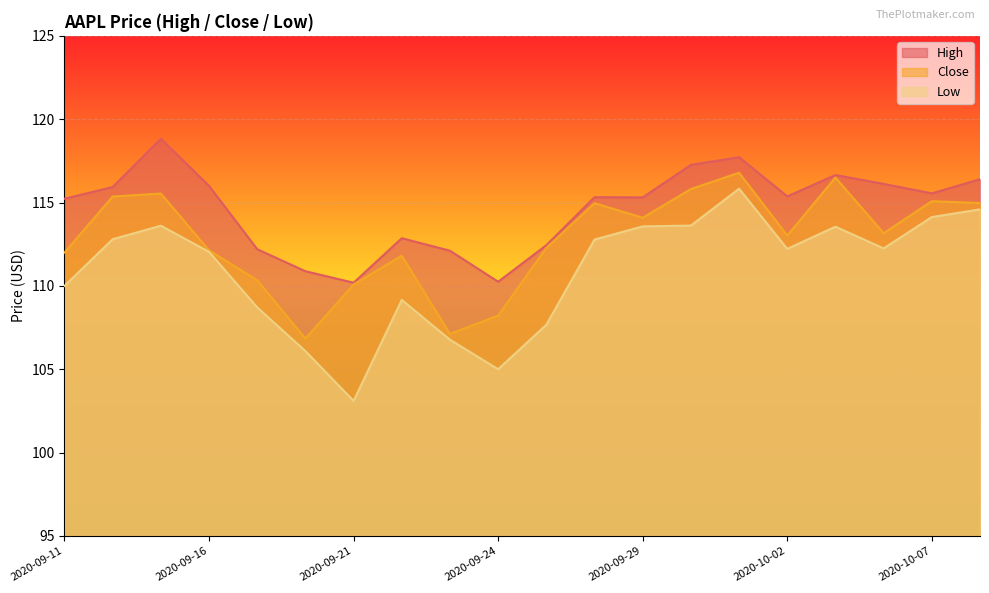

What is the spread (max minus min) of values at 2020-10-08?

1.8